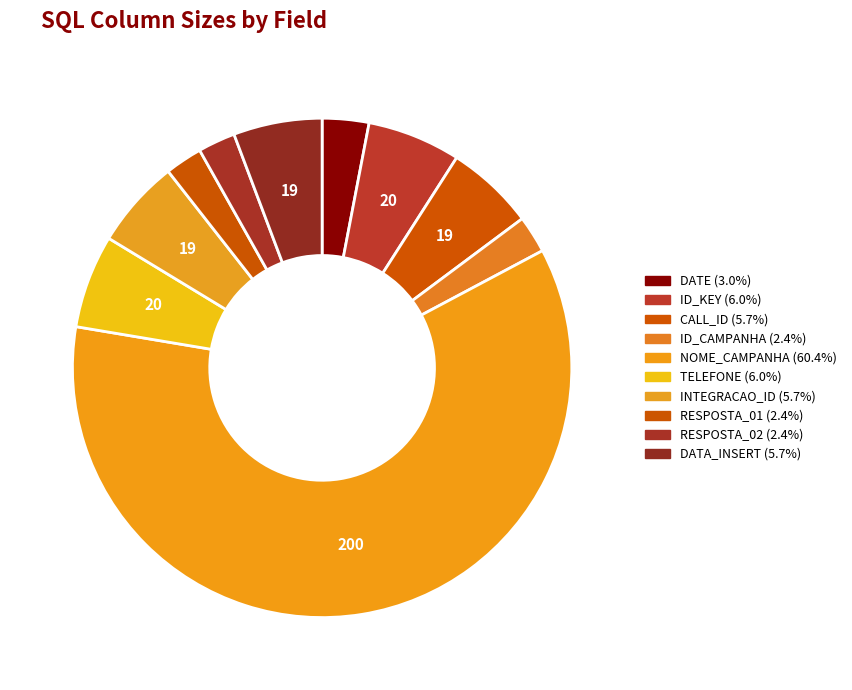

How many slices are in this pie chart?

10